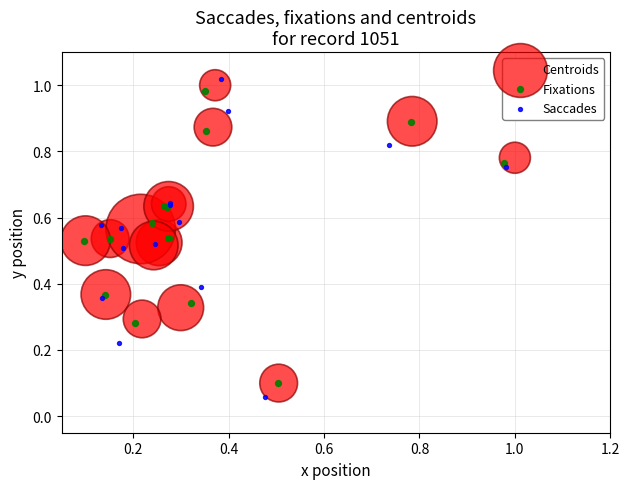

What are all the series names shown in the legend?

Centroids, Fixations, Saccades